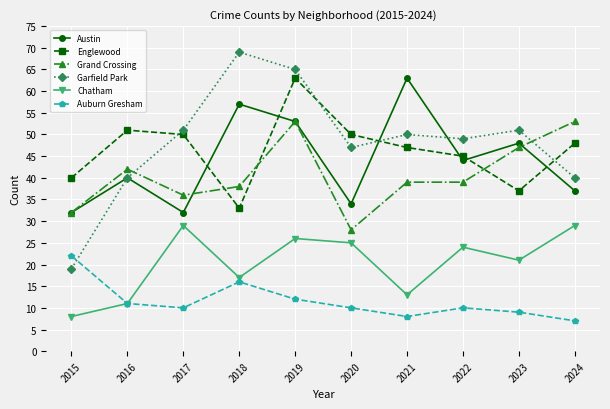

What is the difference between the maximum and minimum values in the Austin series?

31